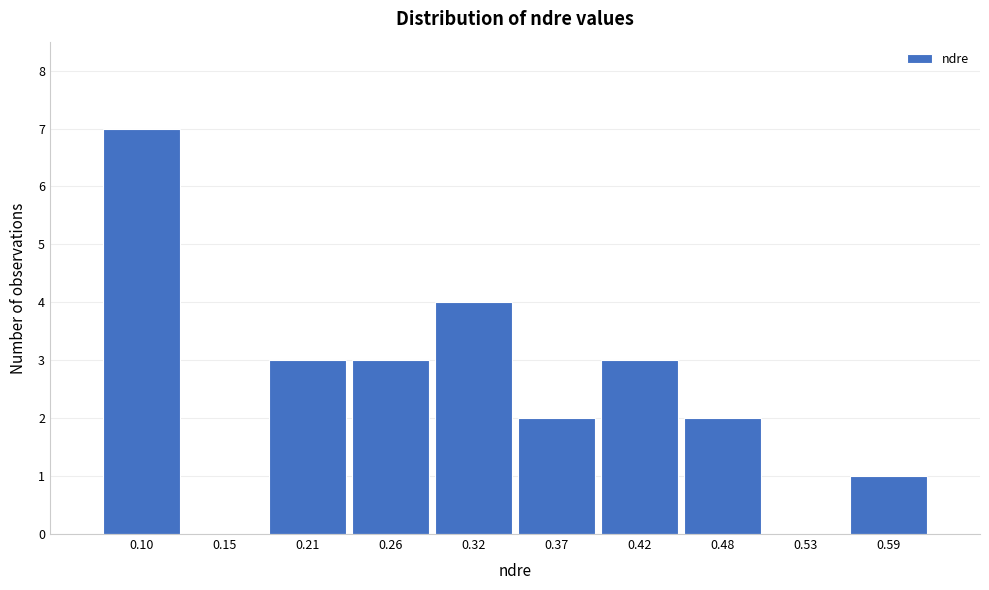

Reading left to right, what are all the values shown in this chart?

0.10=7	0.15=0	0.21=3	0.26=3	0.32=4	0.37=2	0.42=3	0.48=2	0.53=0	0.59=1